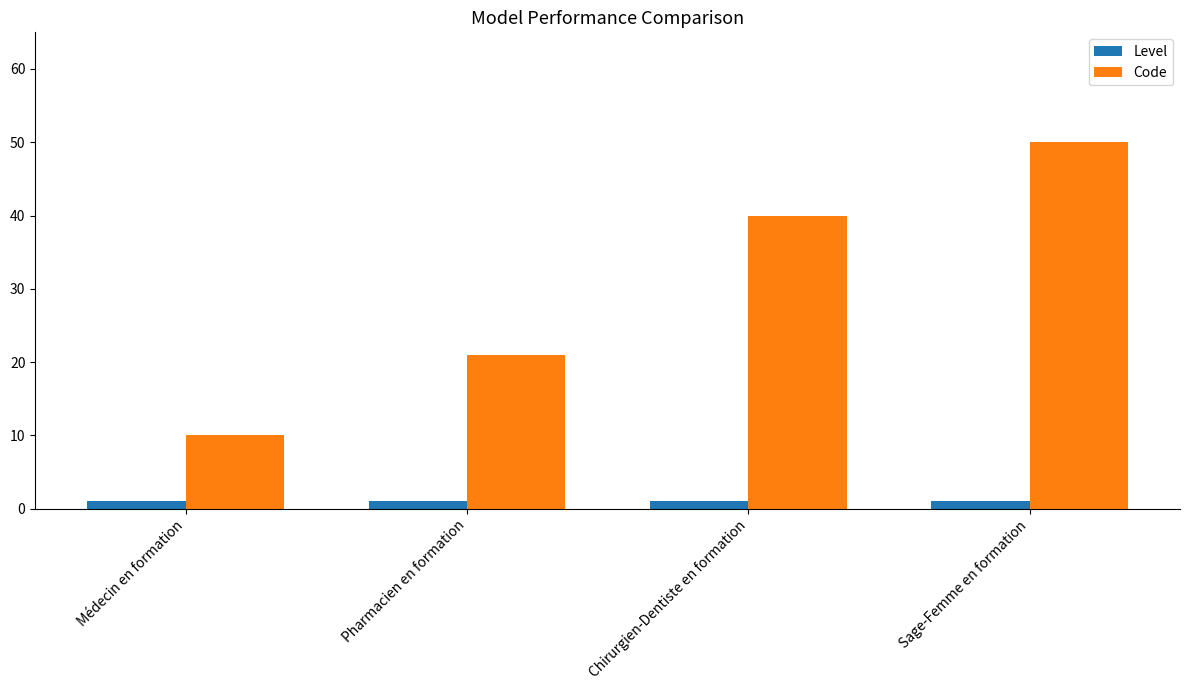

What are all the series names shown in the legend?

Level, Code